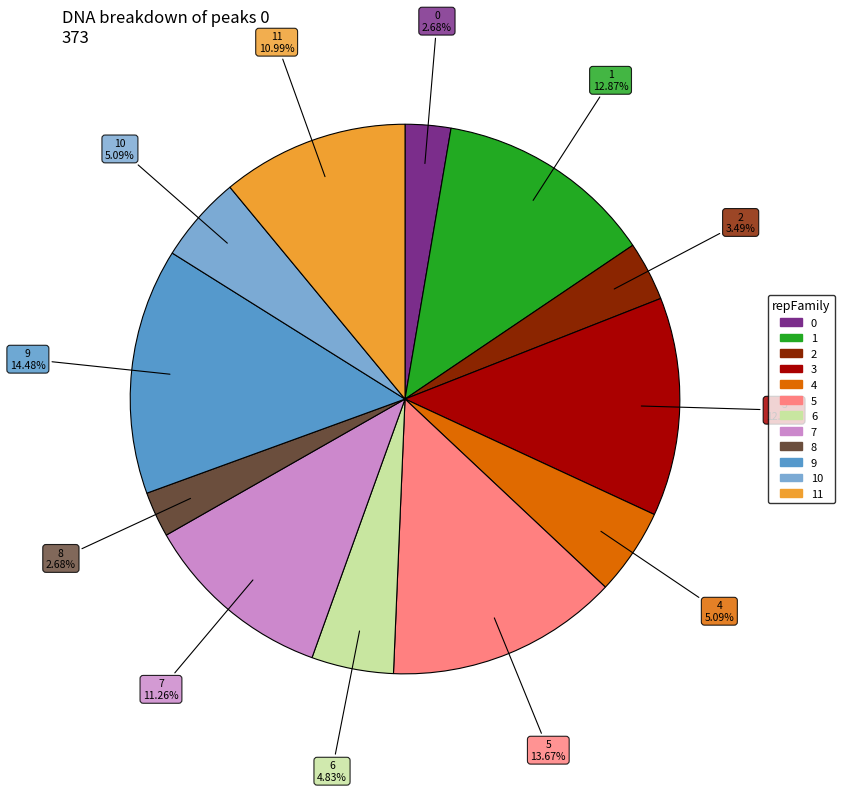

Is there any slice that represents more than half of the pie?

No